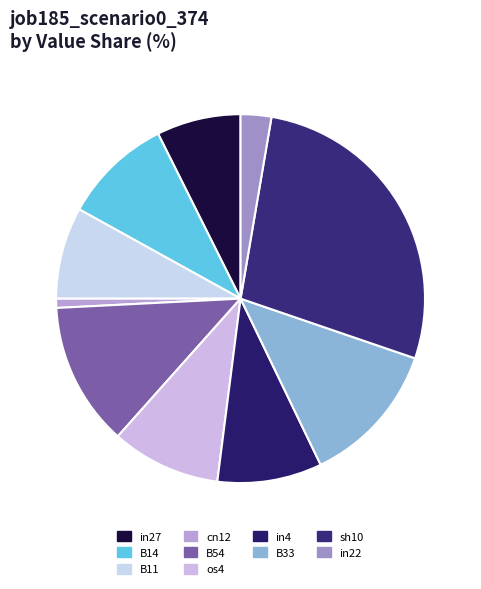

What percentage is NOT represented by in22?

97.3%